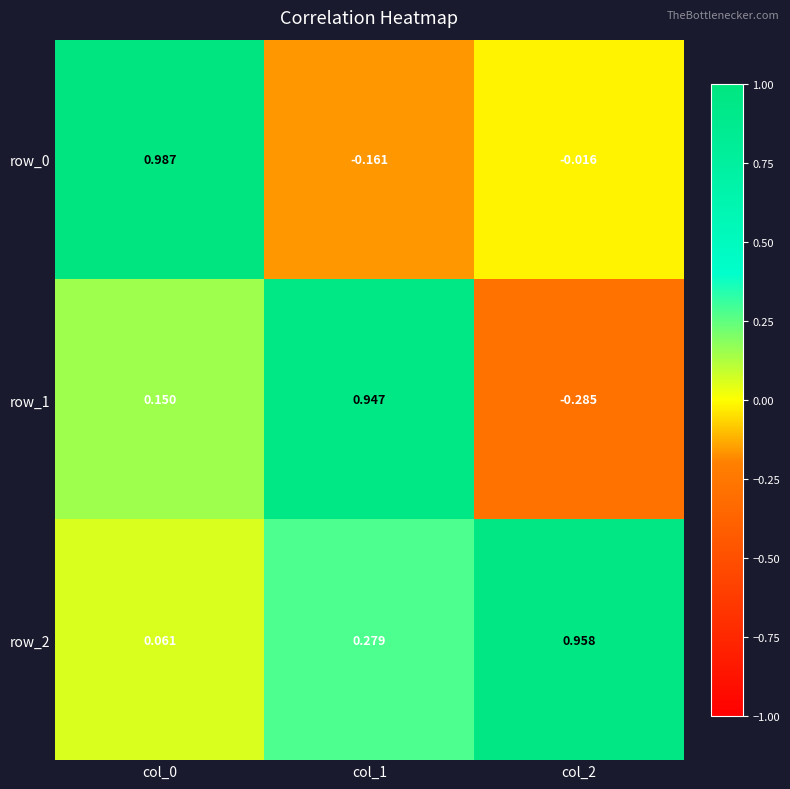

How many distinct data groups are displayed?

3